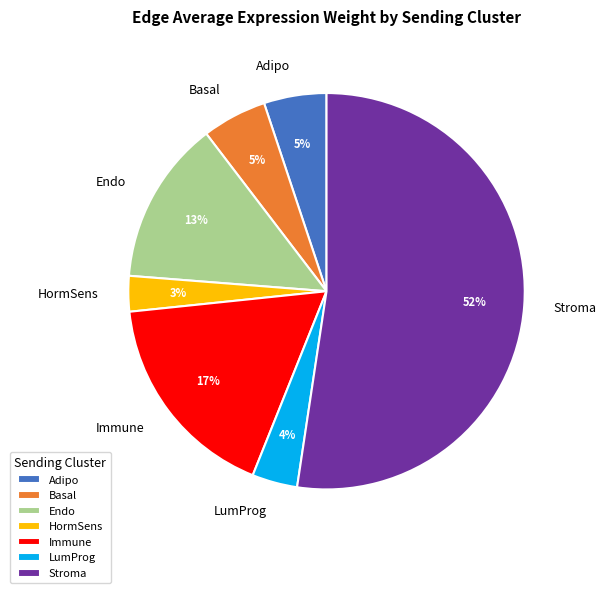

True or false: Basal accounts for 1% of the total.

False